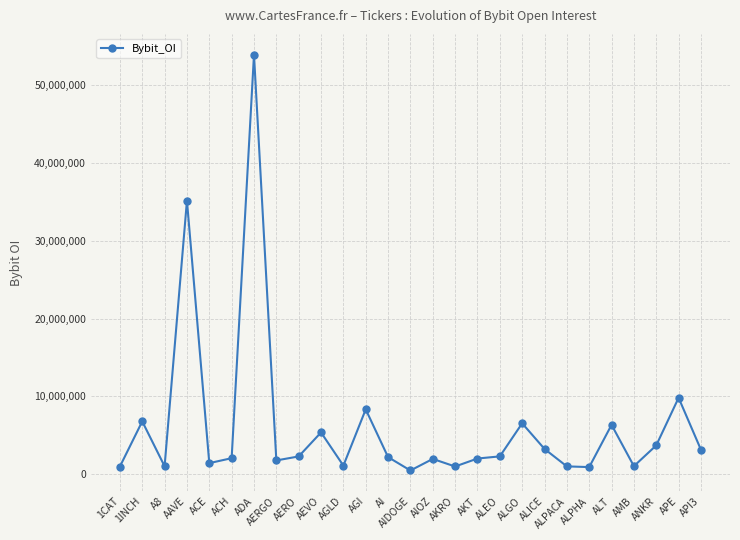

What is the value of the 13th point from the left?

2192883